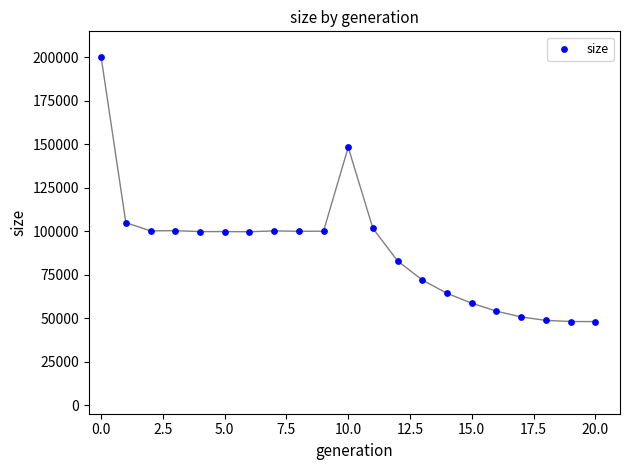

What is the range of Y values (max minus min)?

152172